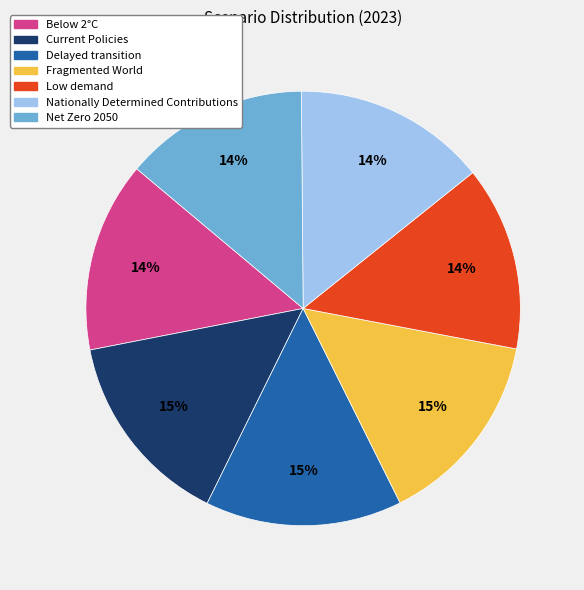

Do Low demand and Current Policies together represent more than half of the pie?

No